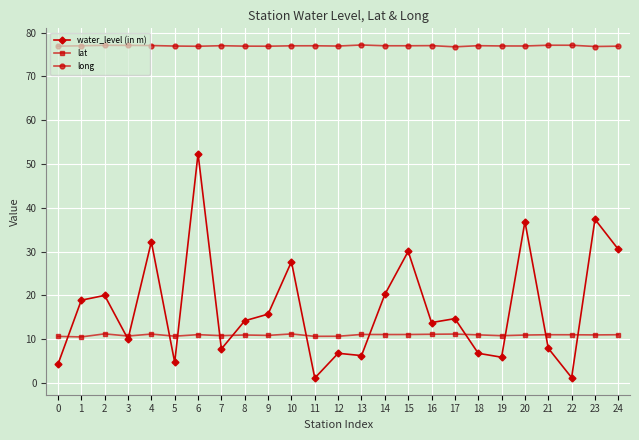

True or false: long and water_level (in m) intersect in this chart.

False